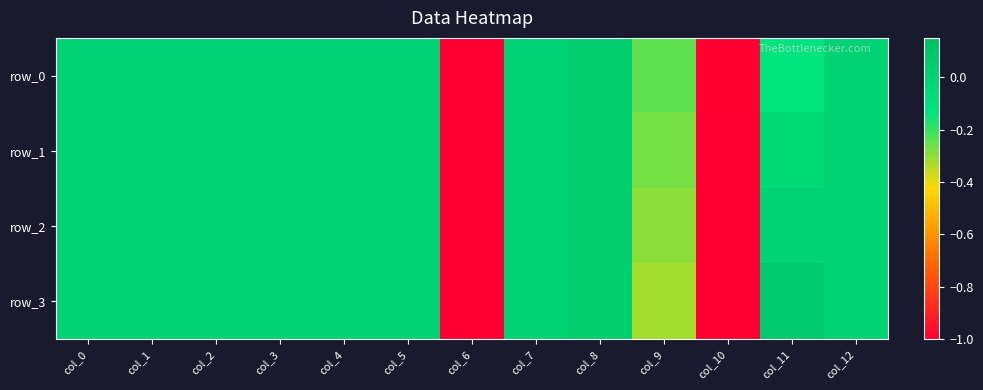

List the labels in order of row_2 value, largest first.

col_8, col_0, col_1, col_2, col_3, col_4, col_5, col_7, col_12, col_11, col_9, col_6, col_10